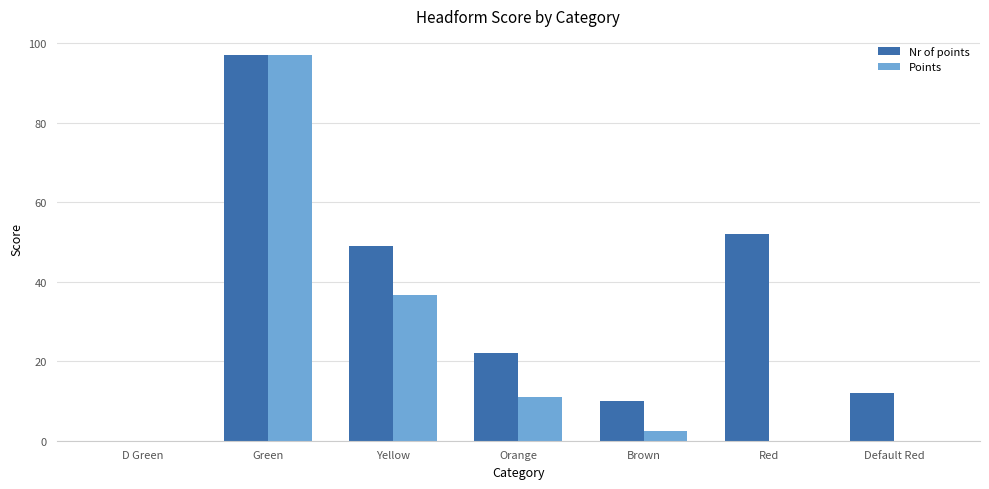

What is the sum of the Nr of points values at Yellow and Red?

101.0